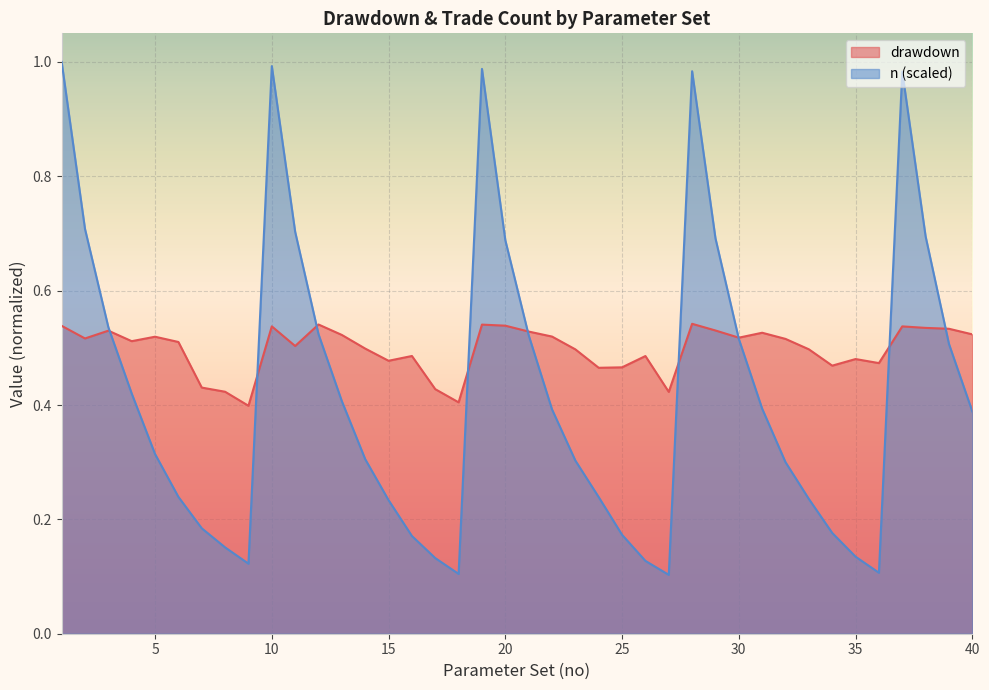

At which label does n_scaled reach its minimum?

27